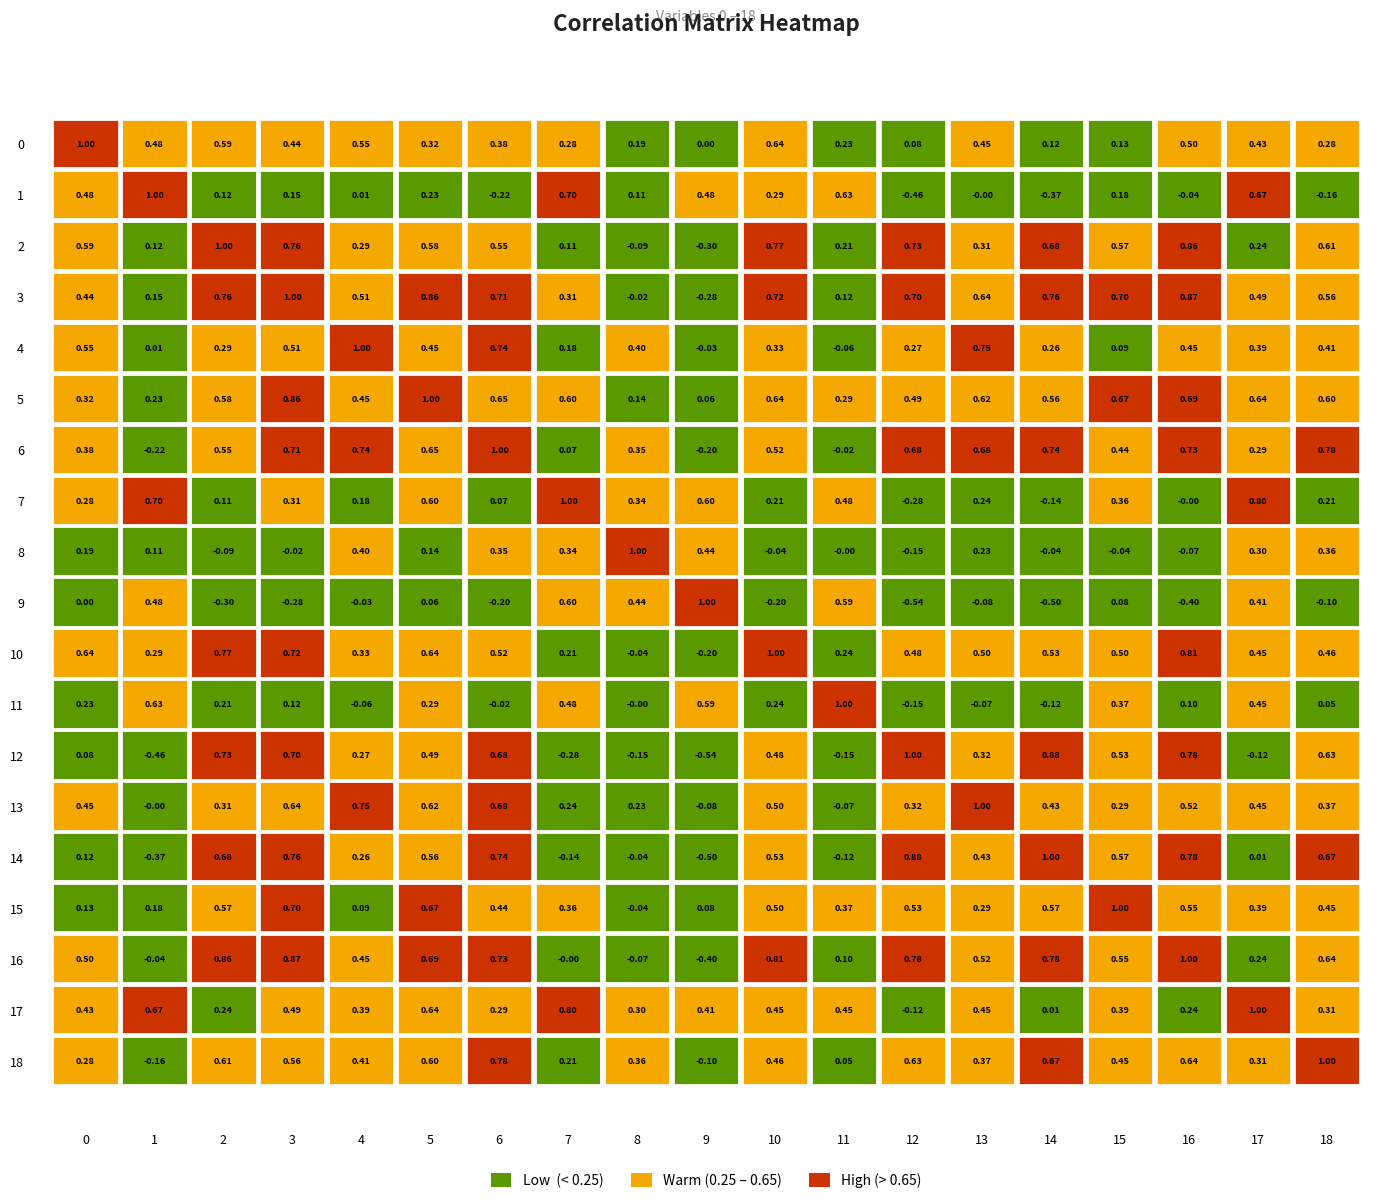

Which category has the lowest value in the 11 series?

12